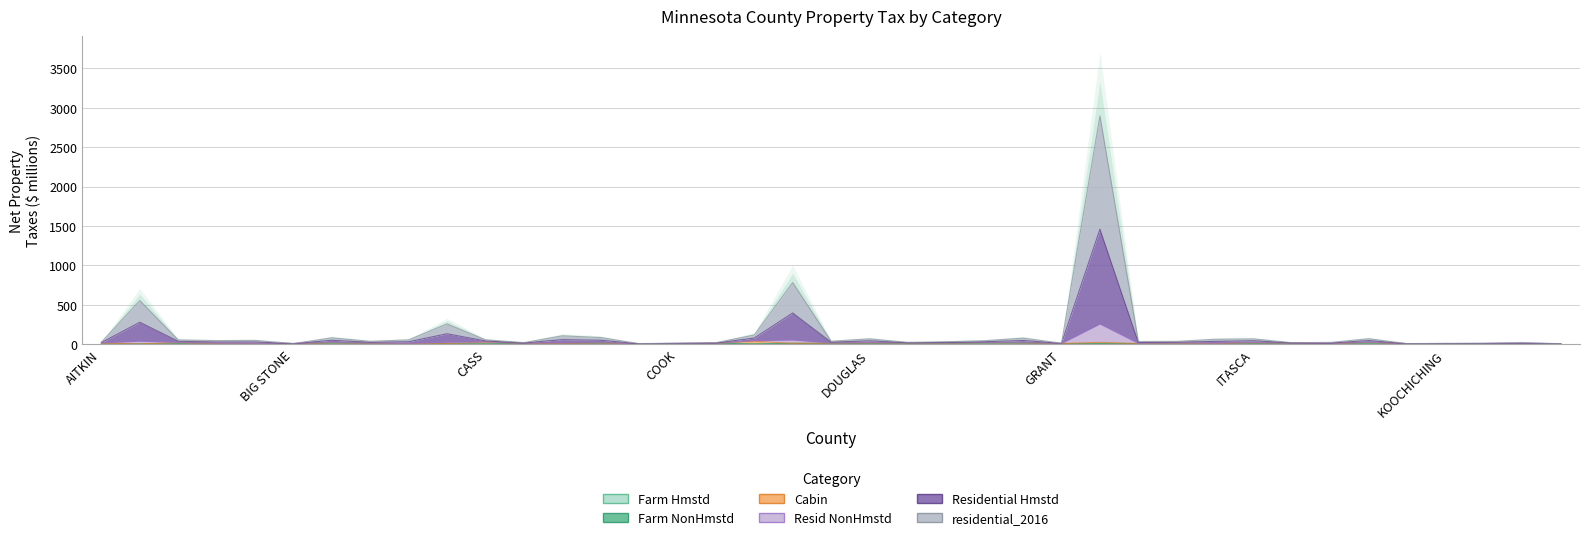

Which series has the largest range (max minus min)?

Residential Hmstd